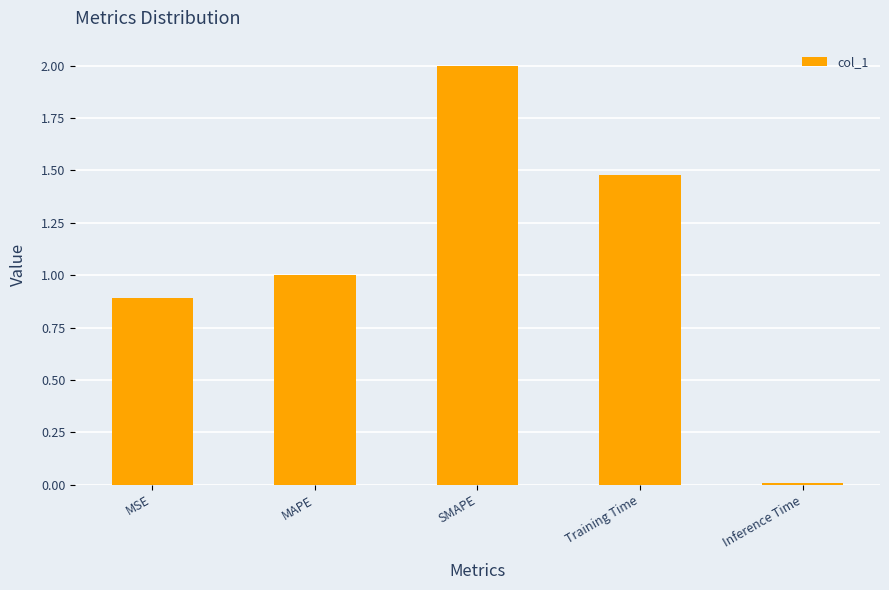

What is the label of the 1st bar from the left?

MSE